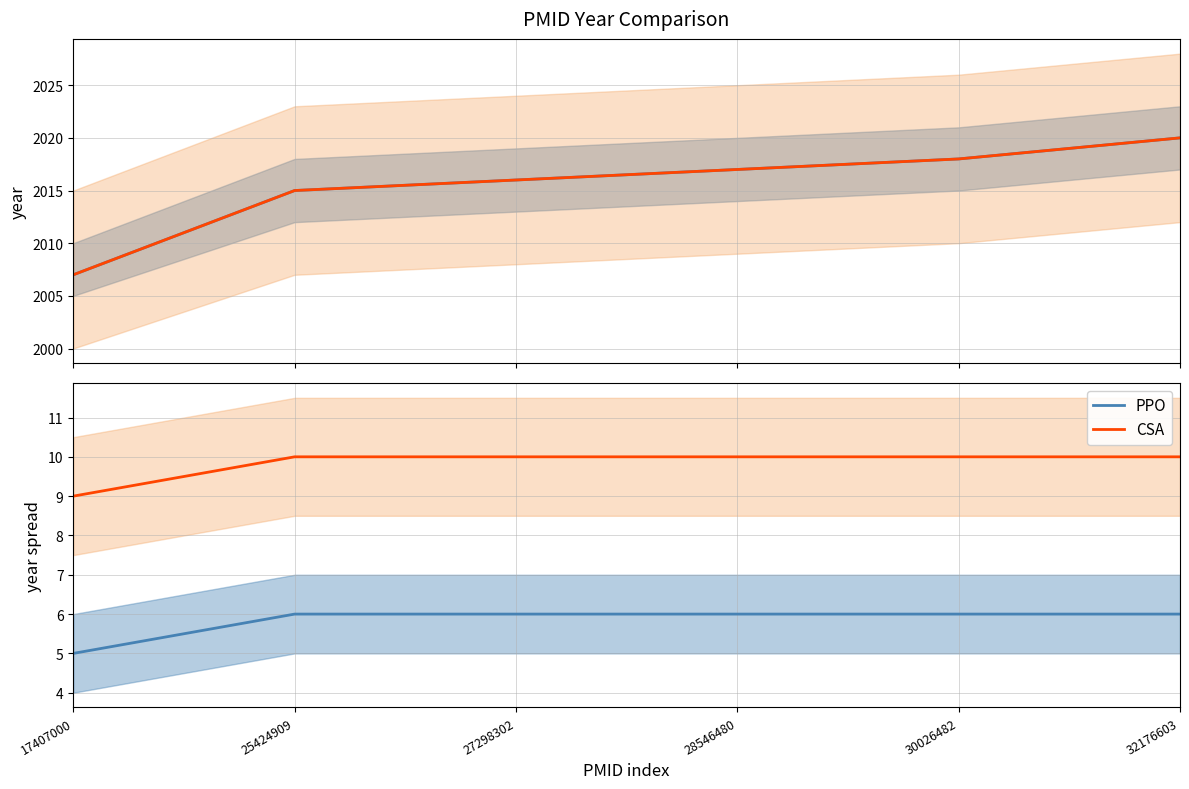

Reading left to right, what are all the values shown in this chart?

PPO: 5	6	6	6	6	6
CSA: 9	10	10	10	10	10